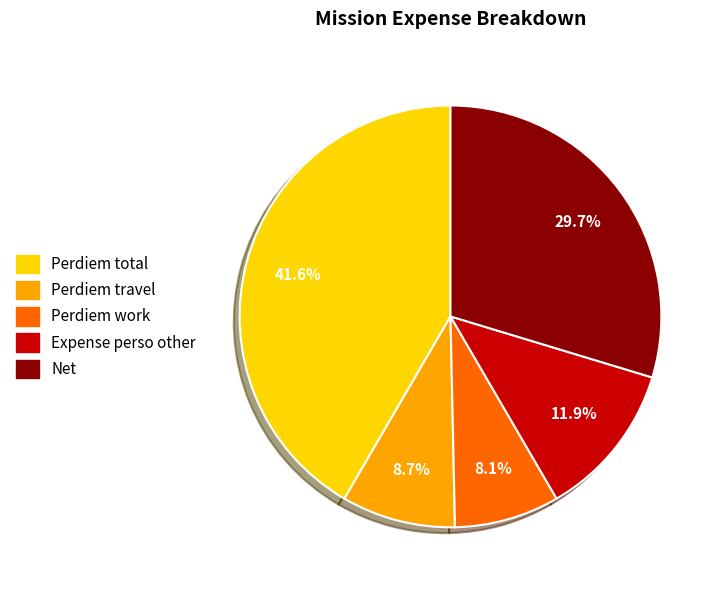

To the nearest percent, what is the difference between the Net and Perdiem total slice percentages?

12%